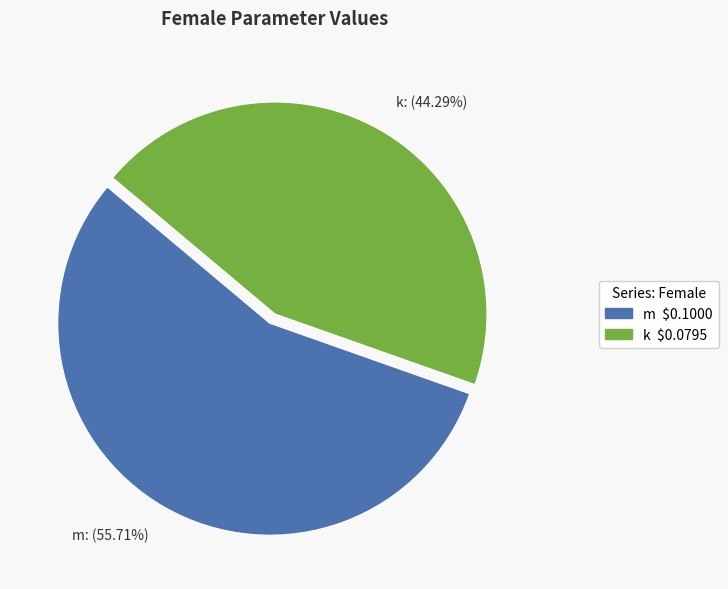

Approximately how many times larger is the value at m compared to k?

1.3